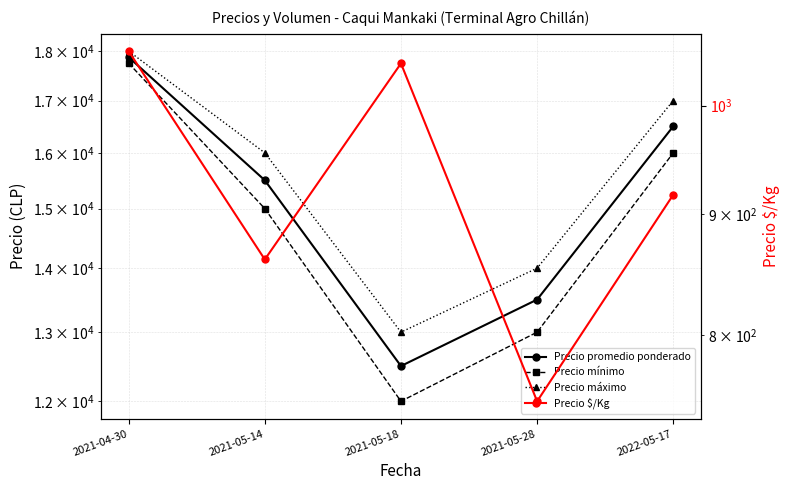

What is the average value of the Precio máximo series?

15600.0